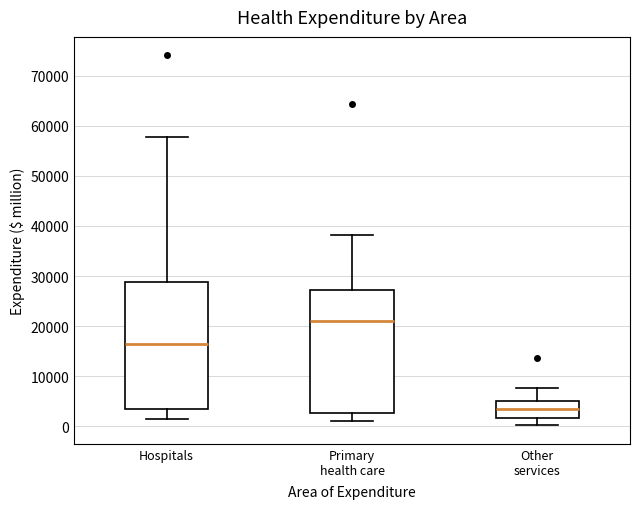

Which box has the lowest median line?

Other services